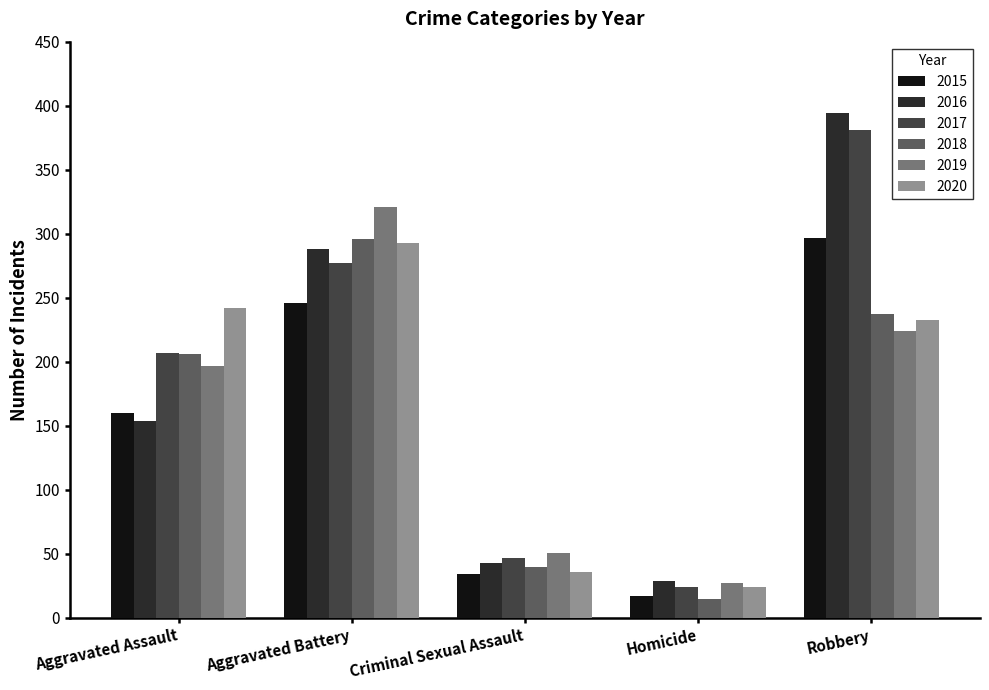

How many bars are there in total?

30